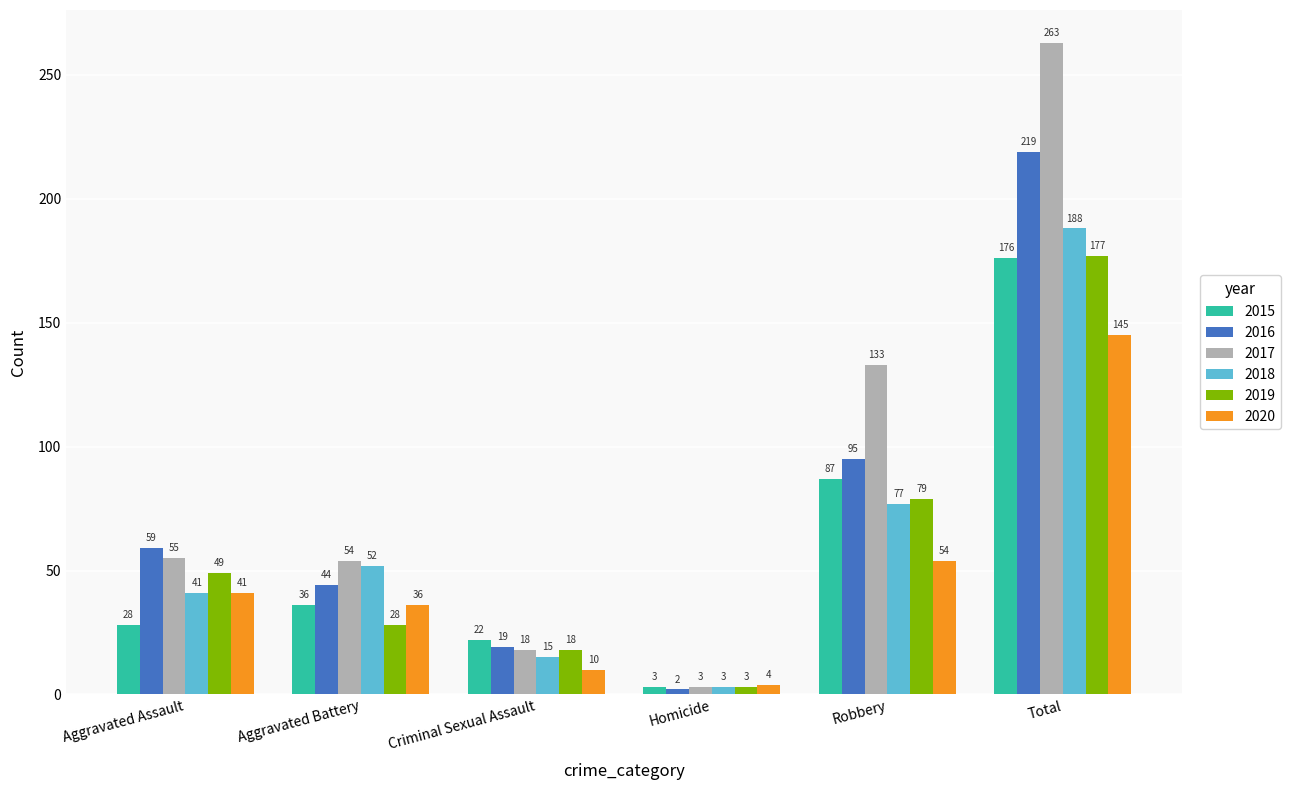

Reading right to left, transcribe all the data shown in this chart.

2015: Total=176	Robbery=87	Homicide=3	Criminal Sexual Assault=22	Aggravated Battery=36	Aggravated Assault=28
2016: Total=219	Robbery=95	Homicide=2	Criminal Sexual Assault=19	Aggravated Battery=44	Aggravated Assault=59
2017: Total=263	Robbery=133	Homicide=3	Criminal Sexual Assault=18	Aggravated Battery=54	Aggravated Assault=55
2018: Total=188	Robbery=77	Homicide=3	Criminal Sexual Assault=15	Aggravated Battery=52	Aggravated Assault=41
2019: Total=177	Robbery=79	Homicide=3	Criminal Sexual Assault=18	Aggravated Battery=28	Aggravated Assault=49
2020: Total=145	Robbery=54	Homicide=4	Criminal Sexual Assault=10	Aggravated Battery=36	Aggravated Assault=41